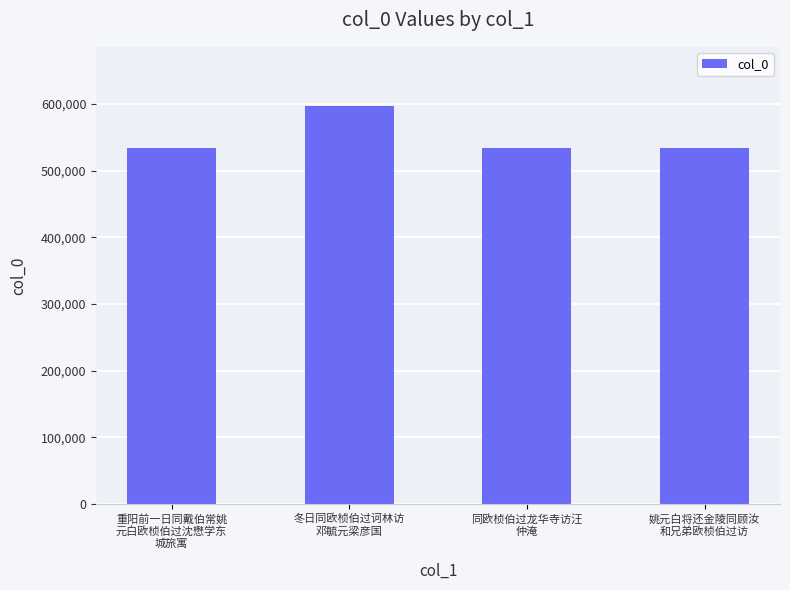

What is the difference between the maximum and second lowest values?

62704